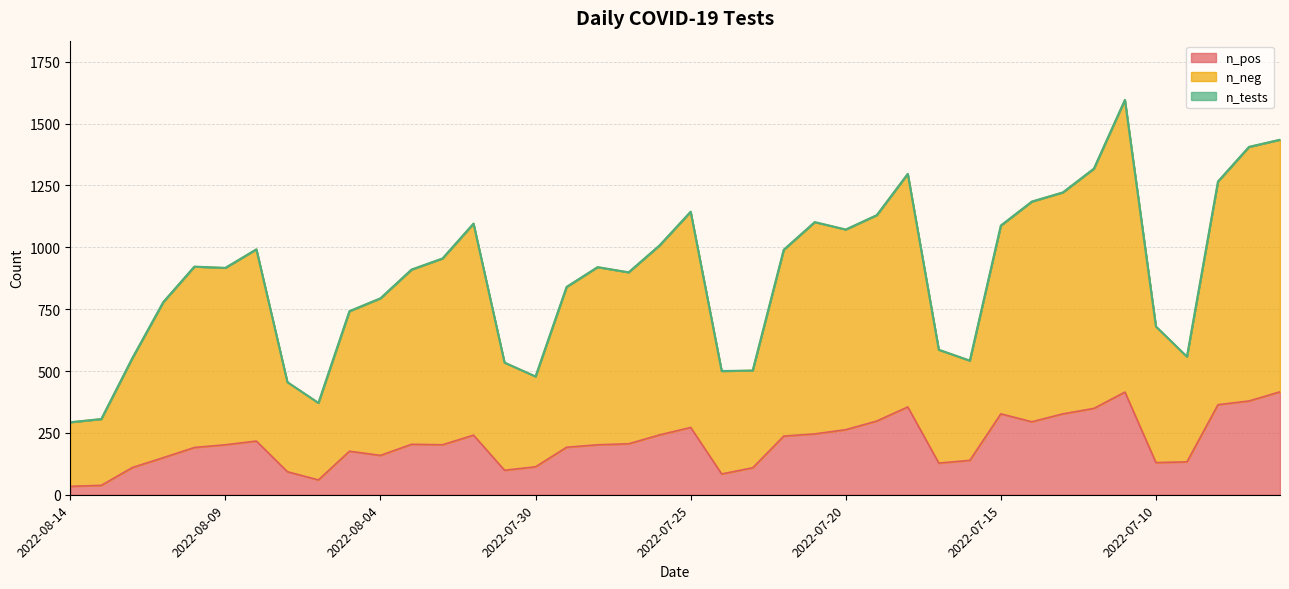

Does the chart have visible grid lines?

Yes